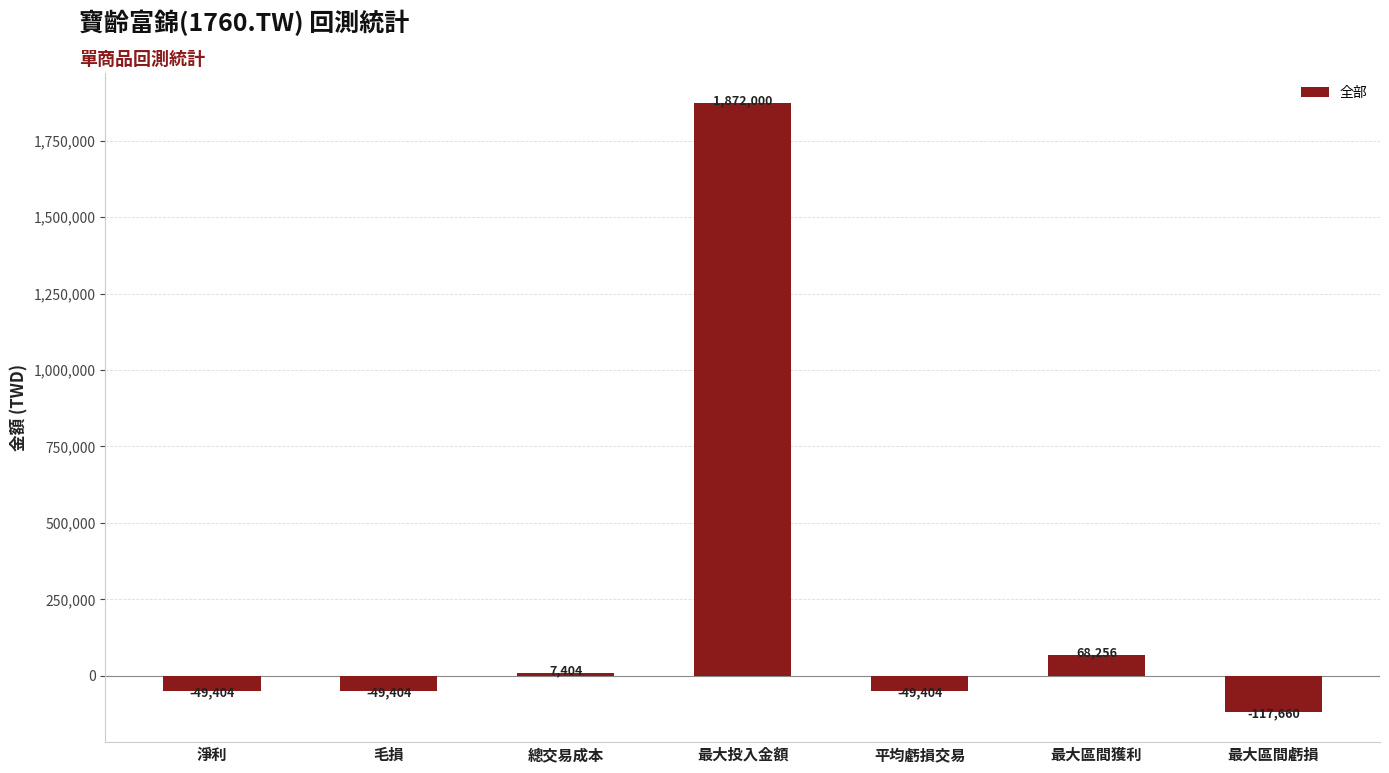

The chart shows a value of 68256 at 最大區間獲利. True or false?

True